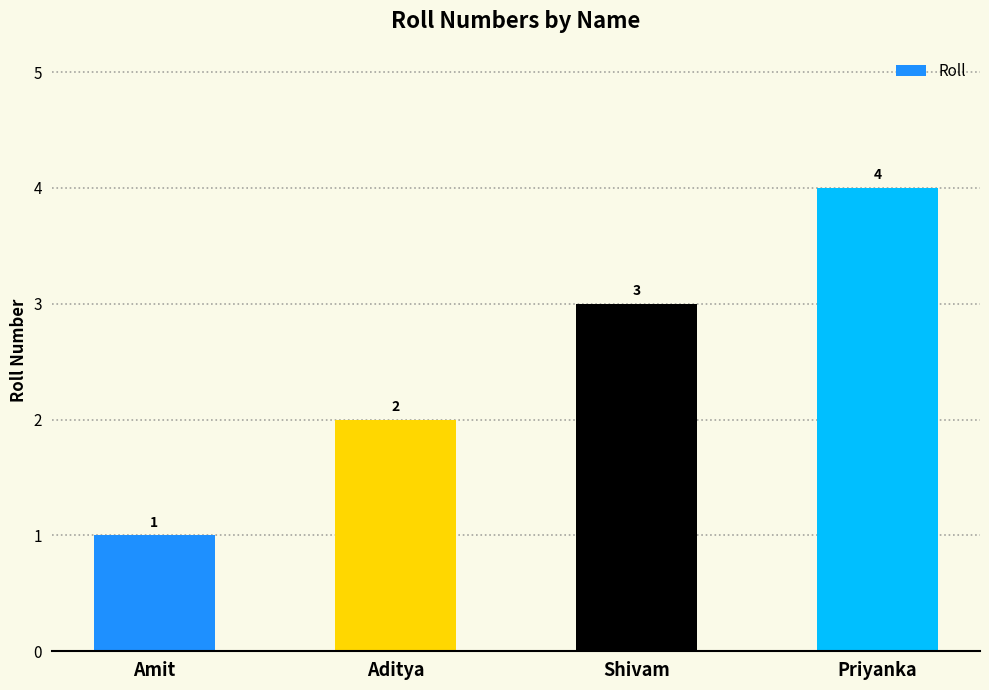

Approximately how many times larger is the value at Priyanka compared to Shivam?

1.3